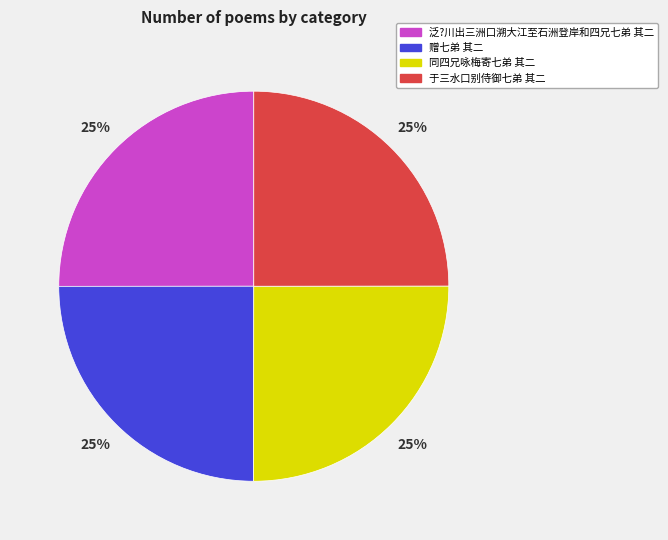

Count the number of slices in the pie.

4